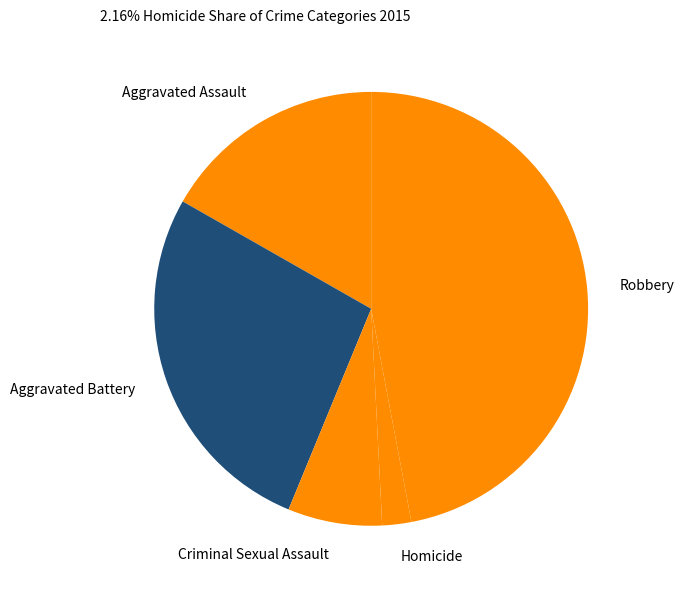

The Aggravated Battery slice represents 16% of the pie. True or false?

False